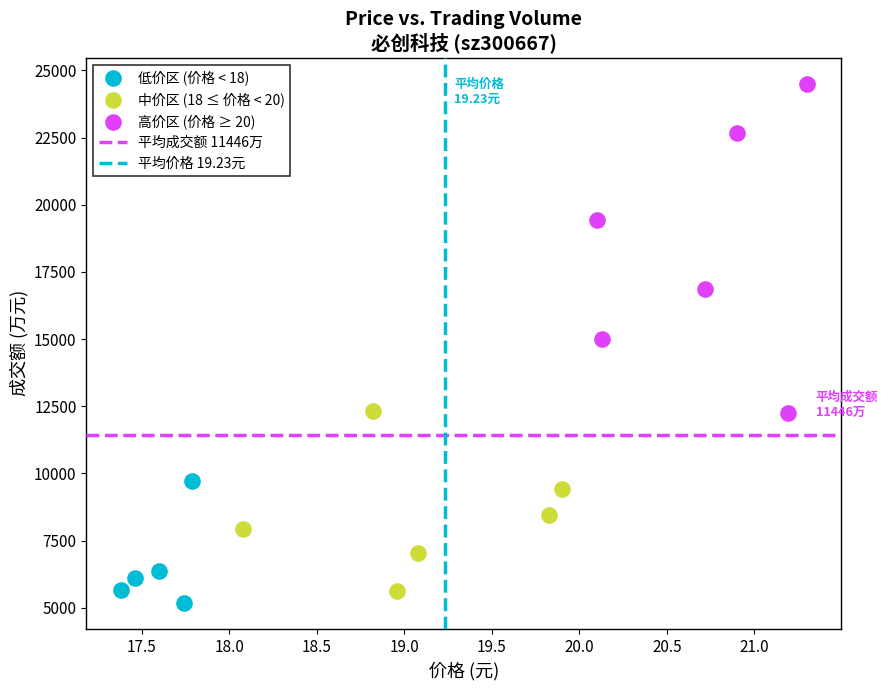

Which series has the widest spread of Y values?

高价区 (价格 ≥ 20)